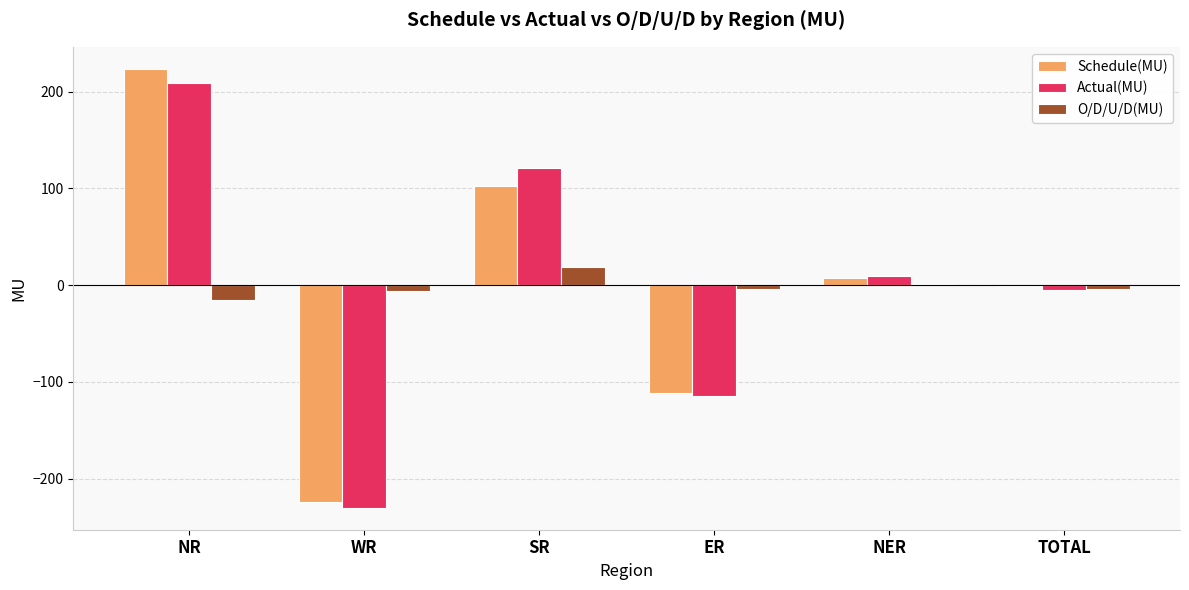

Between NR and SR, which series saw the biggest shift?

Schedule(MU)